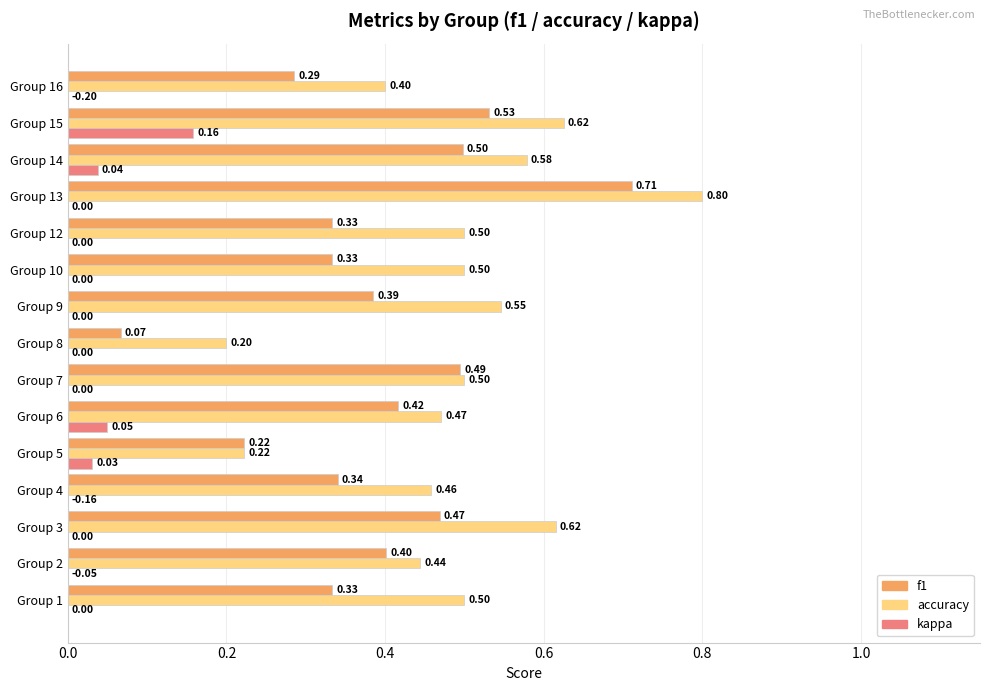

Between Group 4 and Group 13, which series saw the biggest shift?

f1